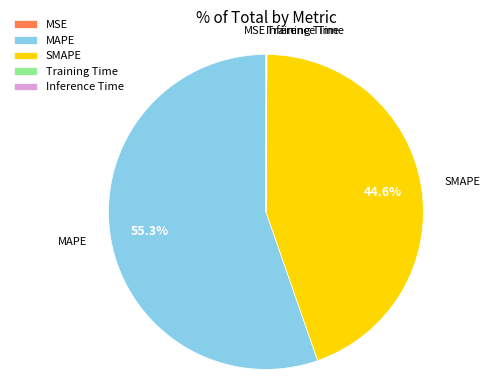

Between SMAPE and MAPE, which is larger?

MAPE